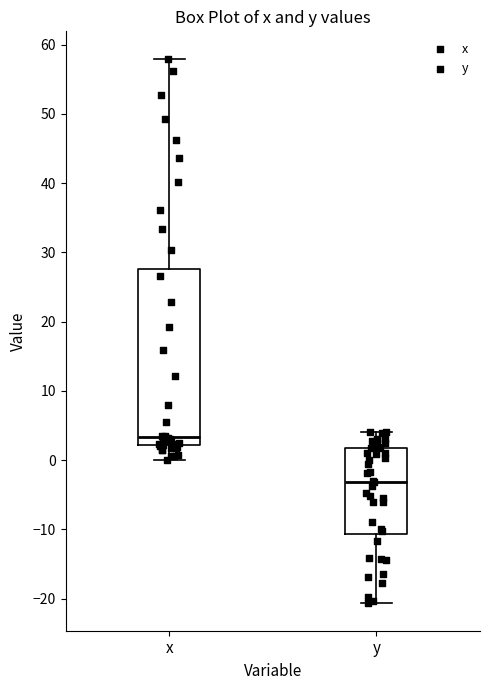

Where does the lower whisker of the box for y end on the y-axis? The values are not printed on the chart, so give them approximately, as read against the axis.

-21